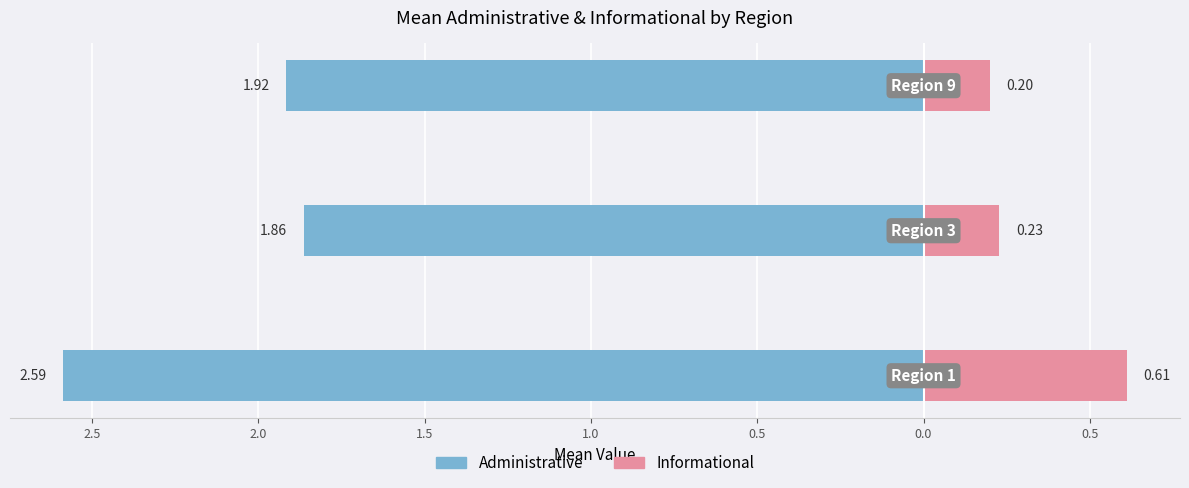

What are all the series names shown in the legend?

Administrative, Informational